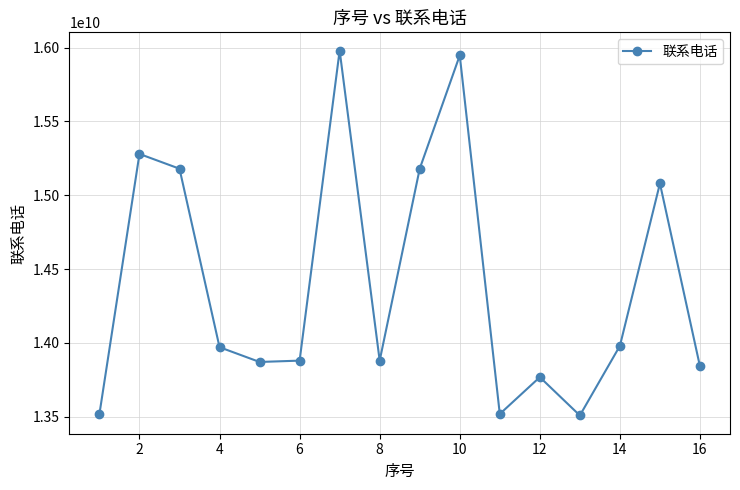

What is the sum of all values?

230375489288